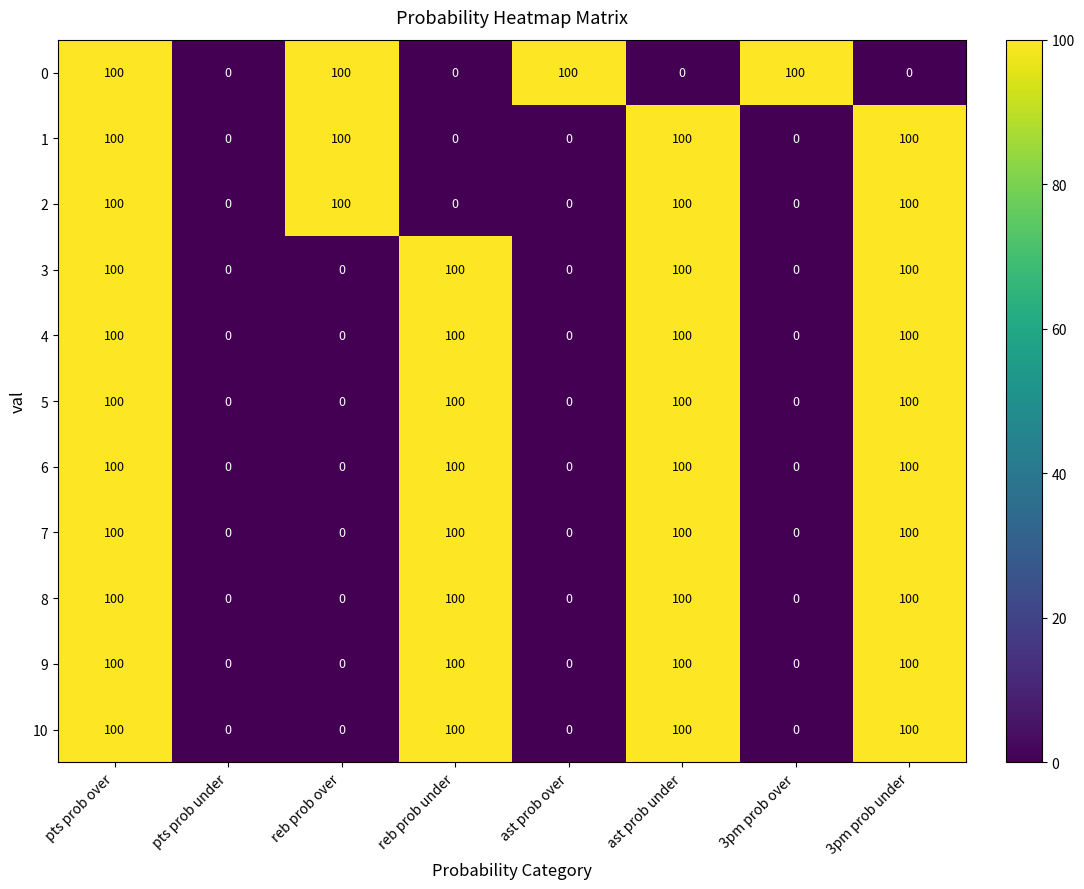

What is the greatest value displayed?

100